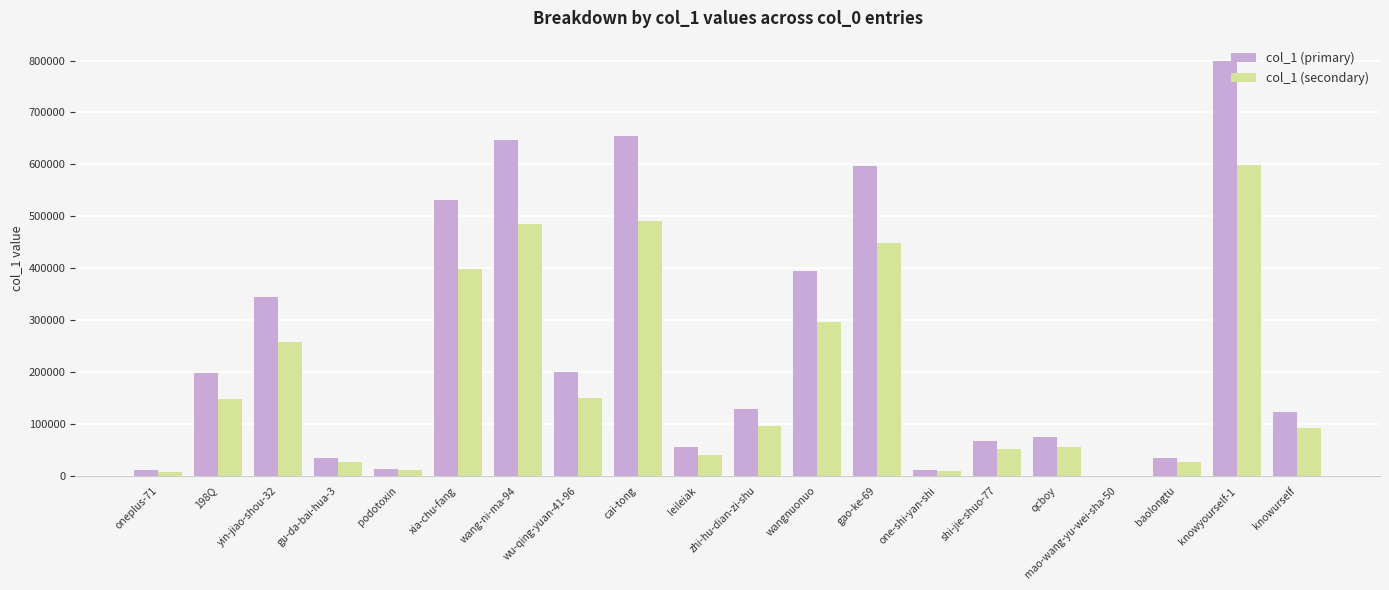

The value of col_1 (secondary) at 198Q is 148386.8. True or false?

True